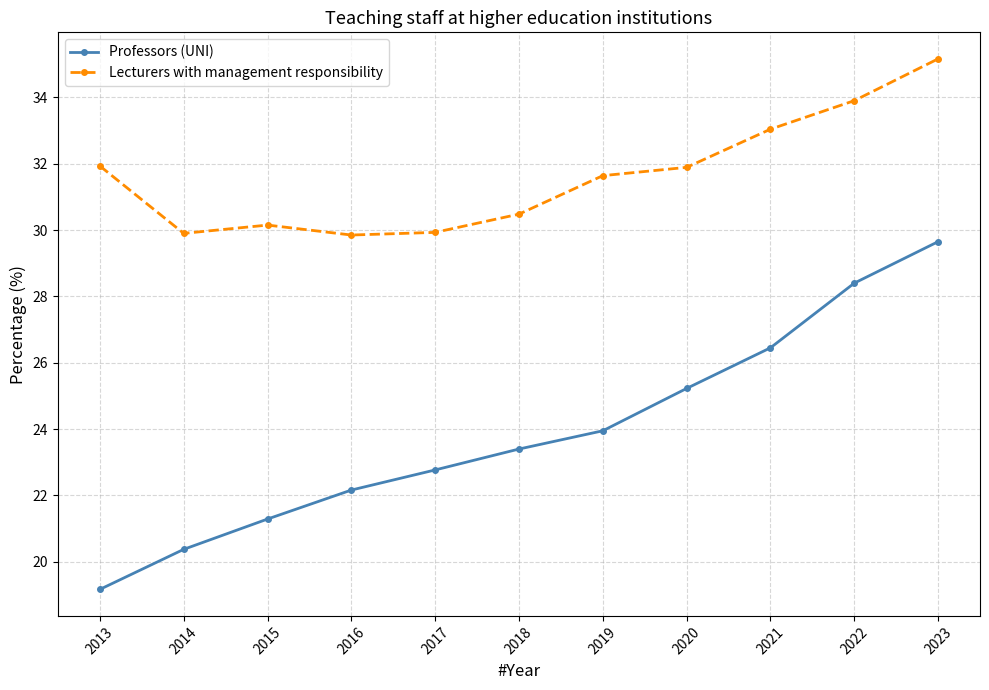

How many lines are shown in the chart?

2